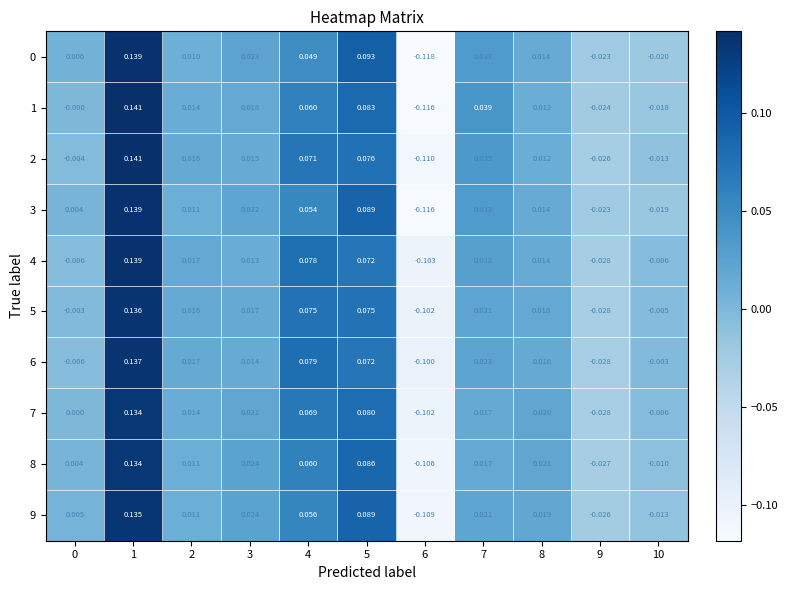

Is the value of 3 at 0 greater than the value of 5 at 2?

No